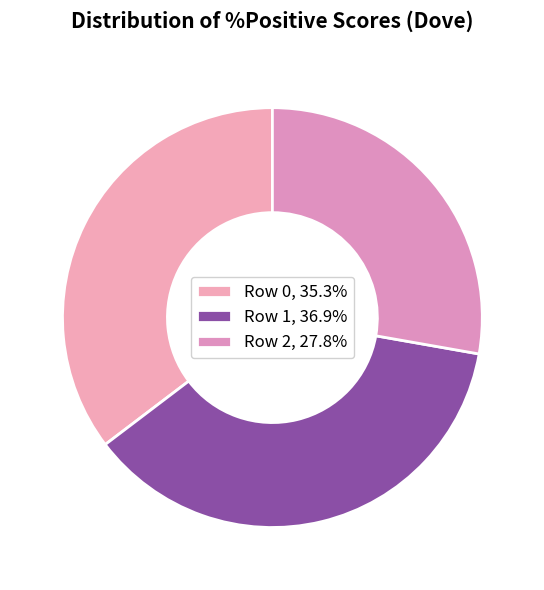

Do Row 1 and Row 2 together represent more than half of the pie?

Yes